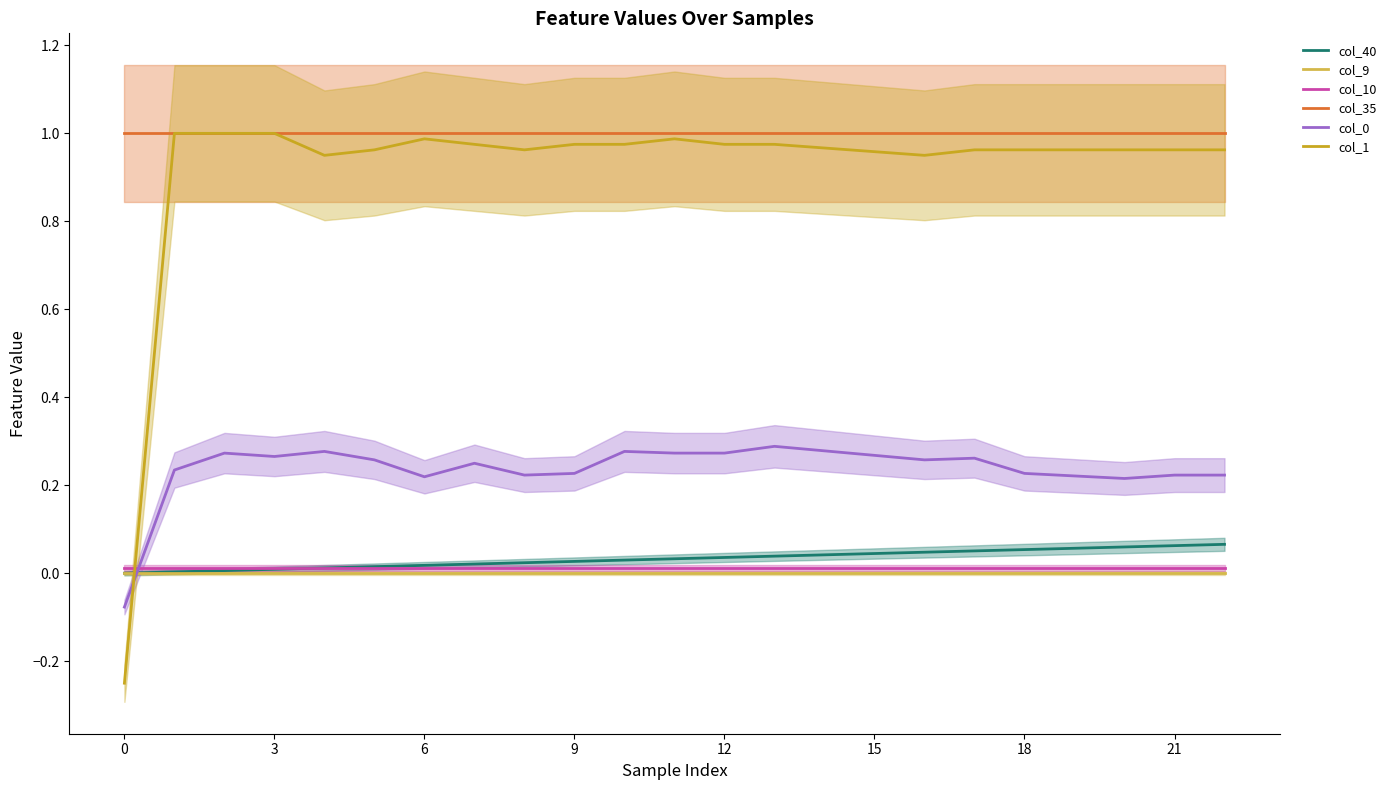

What is the maximum value shown in the chart?

1.0